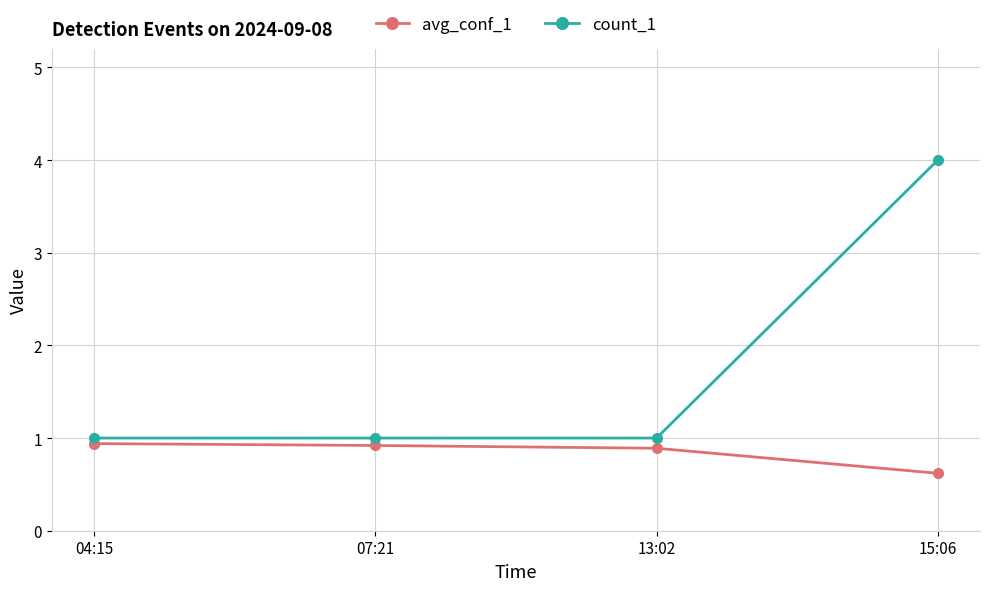

Does the chart display data point markers on the line(s)?

Yes